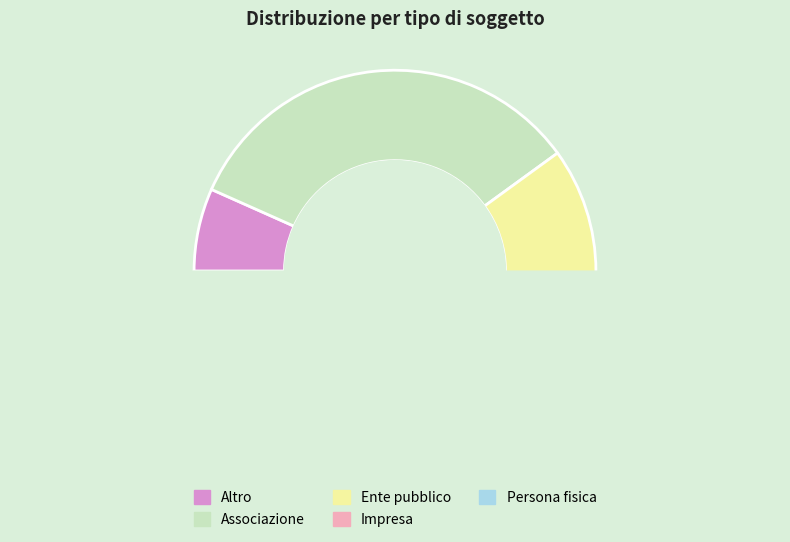

To the nearest percent, what is the average slice percentage?

20%